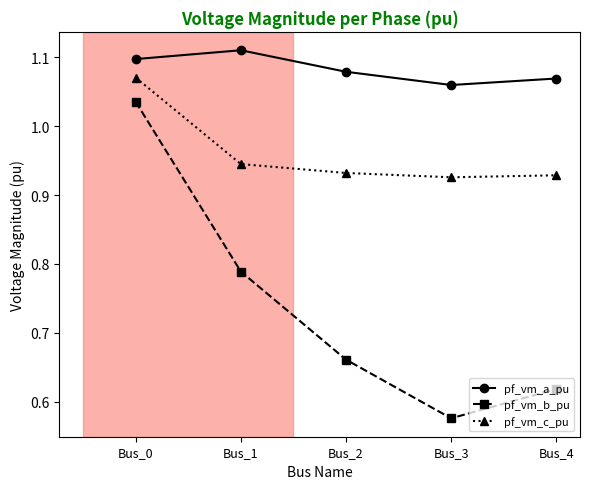

What is the difference between the maximum and minimum values in the pf_vm_a_pu series?

0.1